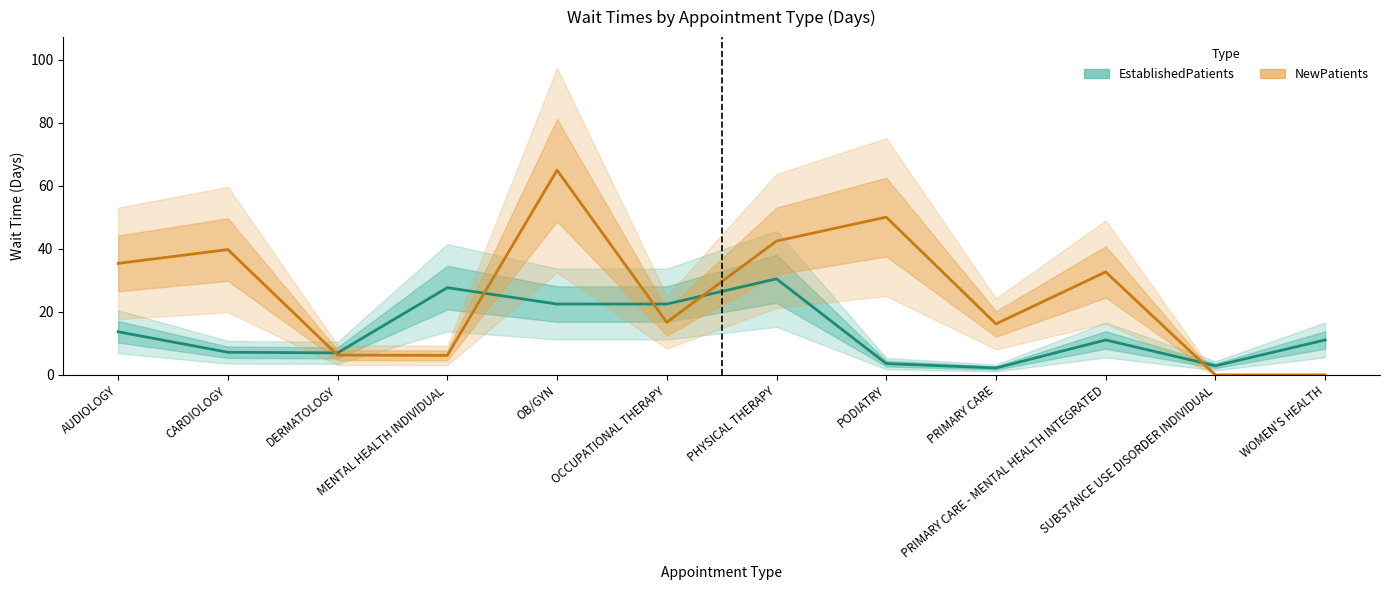

What are all the series names shown in the legend?

EstablishedPatients, NewPatients